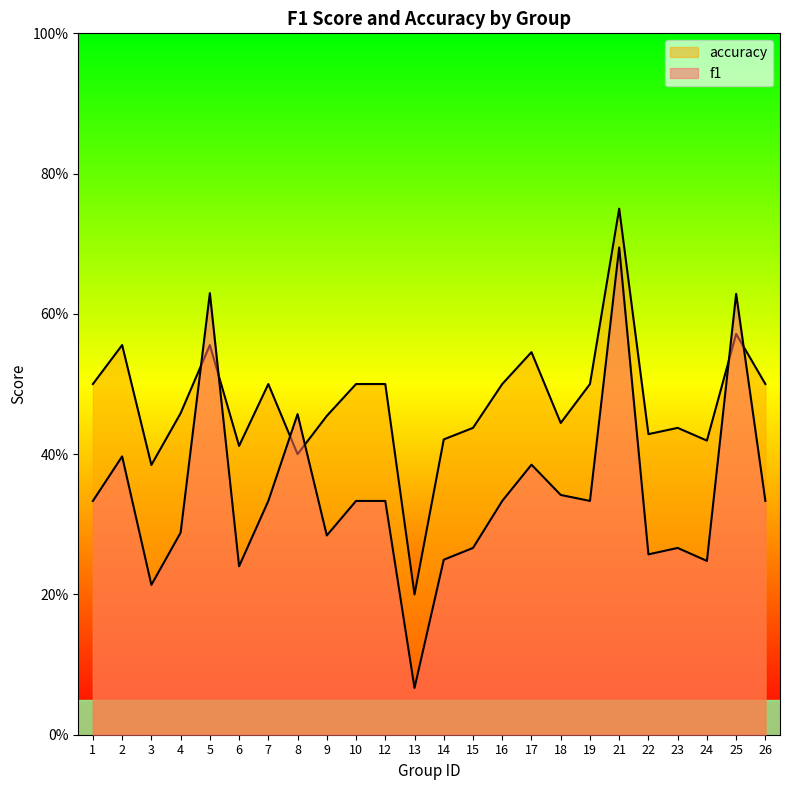

How many distinct data groups are displayed?

2